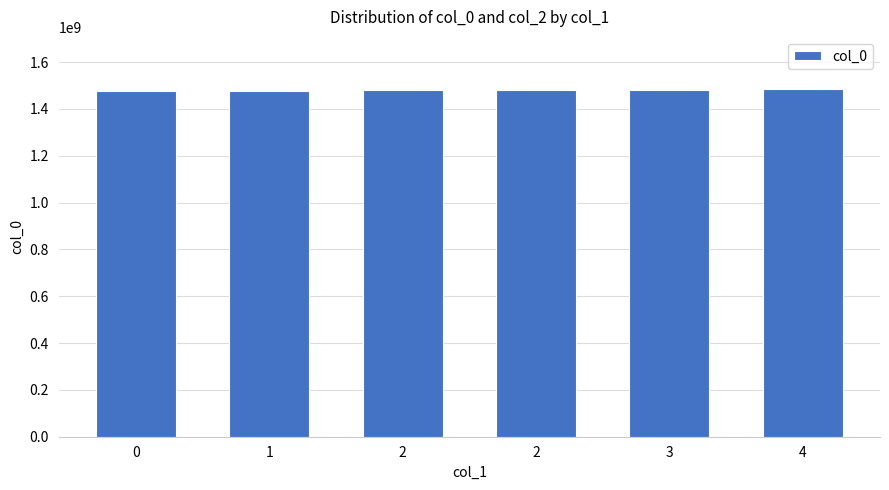

Does the chart contain any negative values?

No